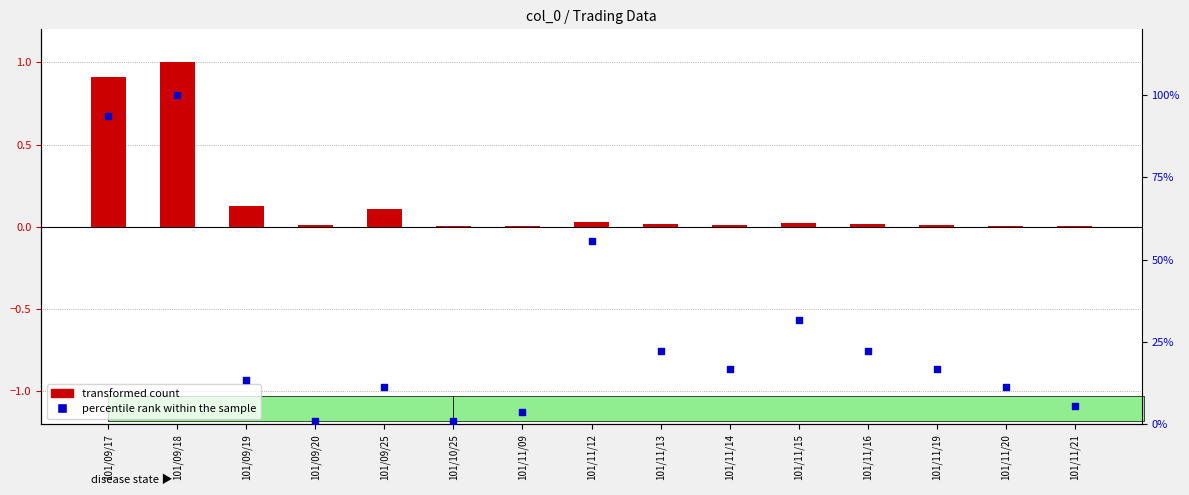

What is the total value across all series at 101/11/16?

0.2